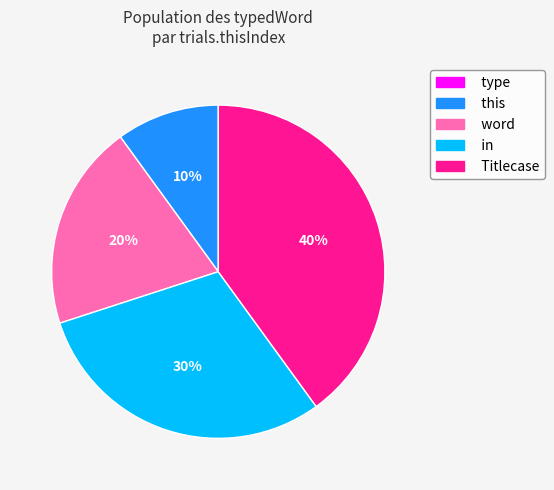

Do word and this together represent more than half of the pie?

No